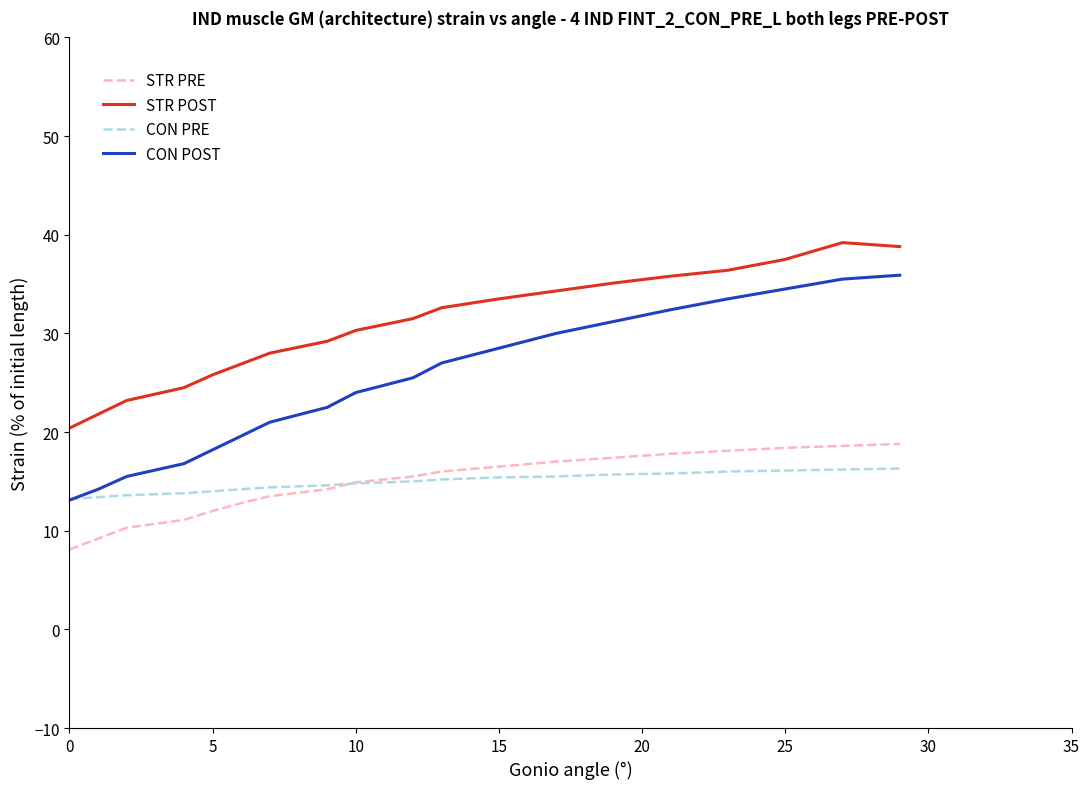

Rank the series by their maximum value, from lowest to highest.

CON PRE, STR PRE, CON POST, STR POST